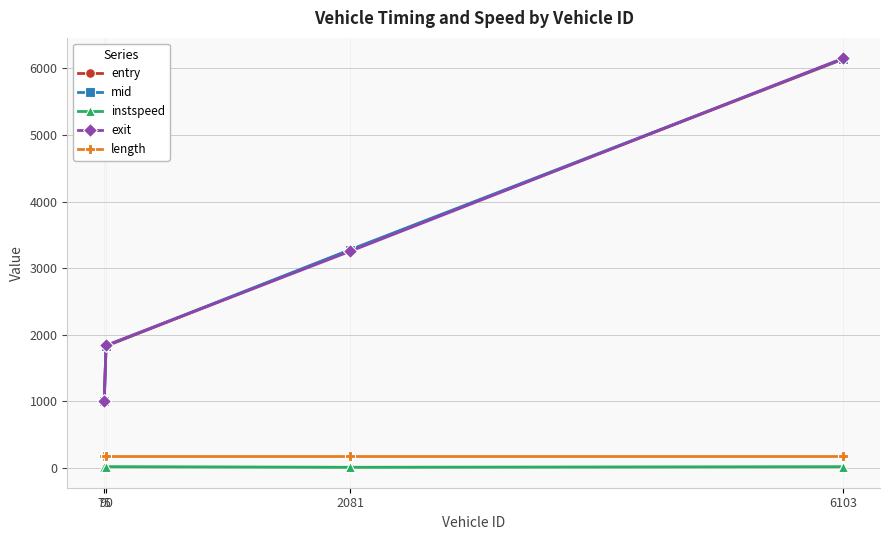

What is the value of the mid point at the 4th from the left?

6146.0